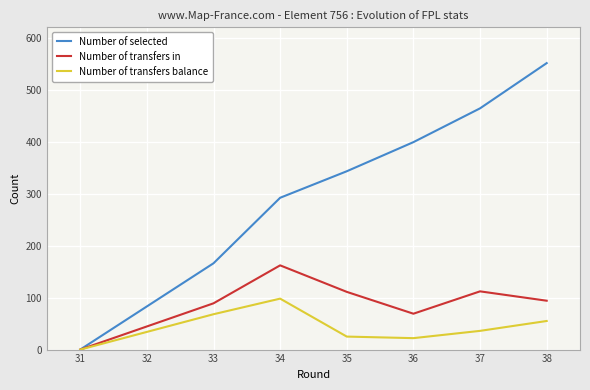

Between 35 and 33, which is larger?

35